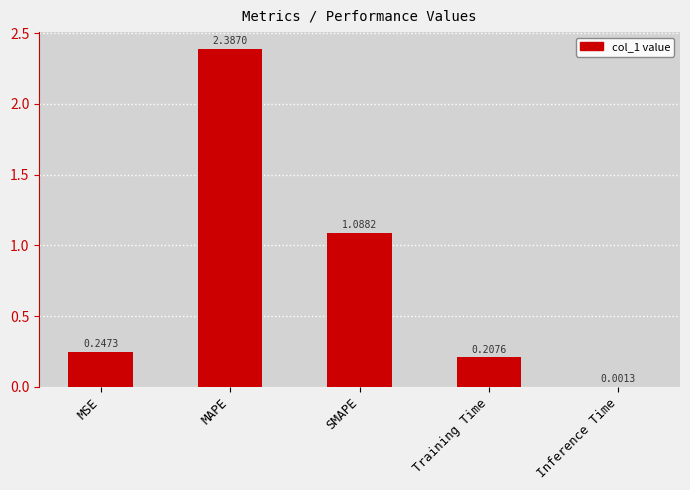

What is the change in value from MAPE to Inference Time?

-2.4